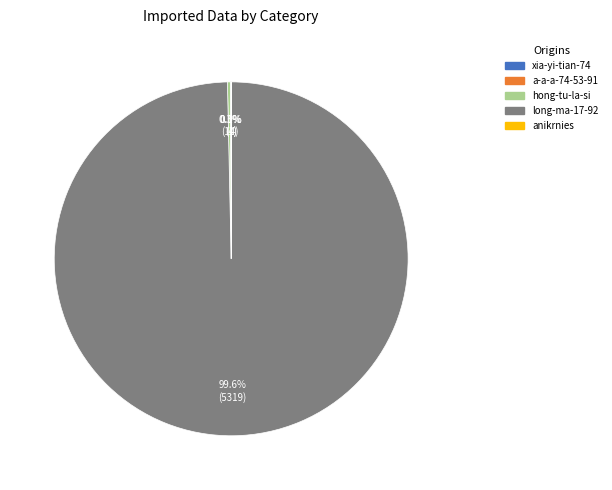

Does any single category account for the majority?

Yes